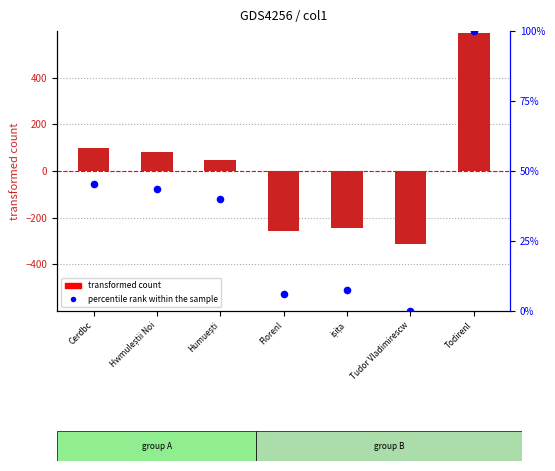

Which series has the largest total across all categories?

percentile rank within the sample